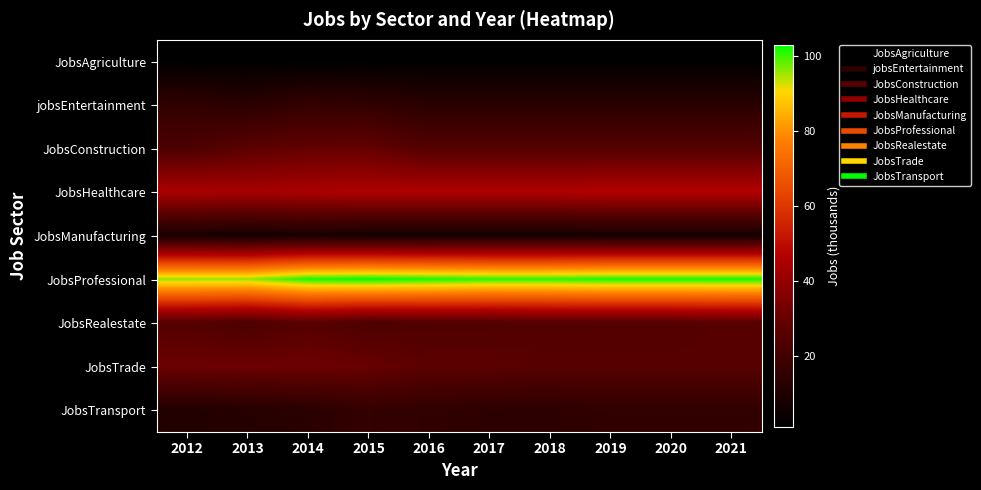

How many categories are shown in the chart?

10